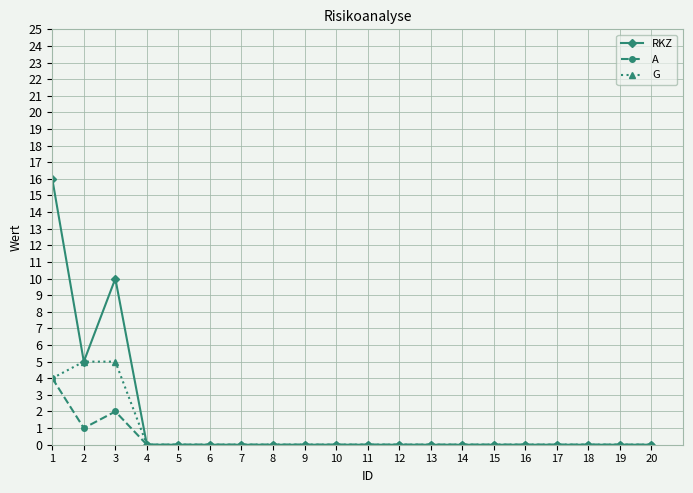

At which category does A reach its first local peak?

3